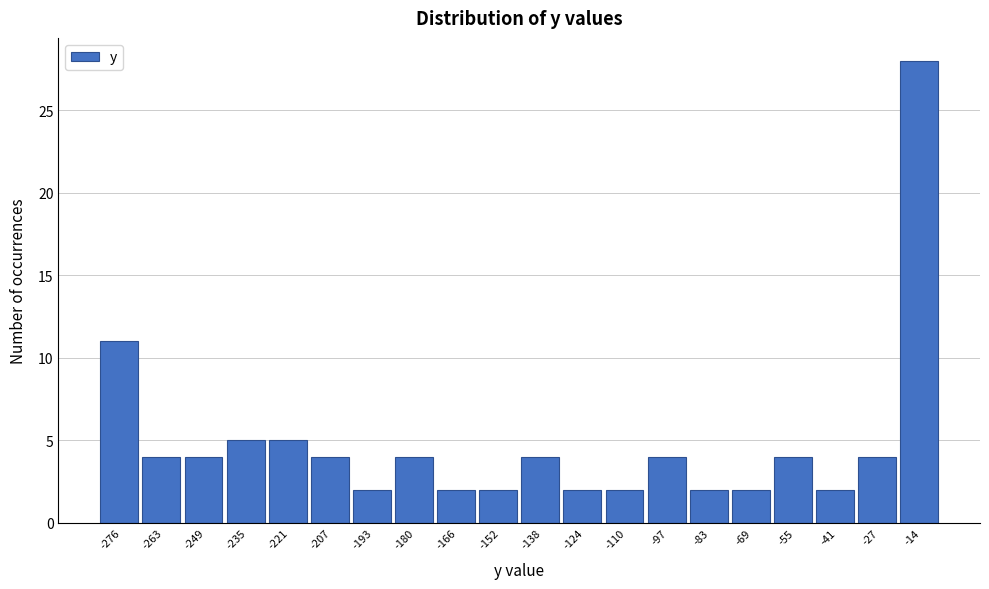

Reading left to right, extract all data points from this chart.

11	4	4	5	5	4	2	4	2	2	4	2	2	4	2	2	4	2	4	28